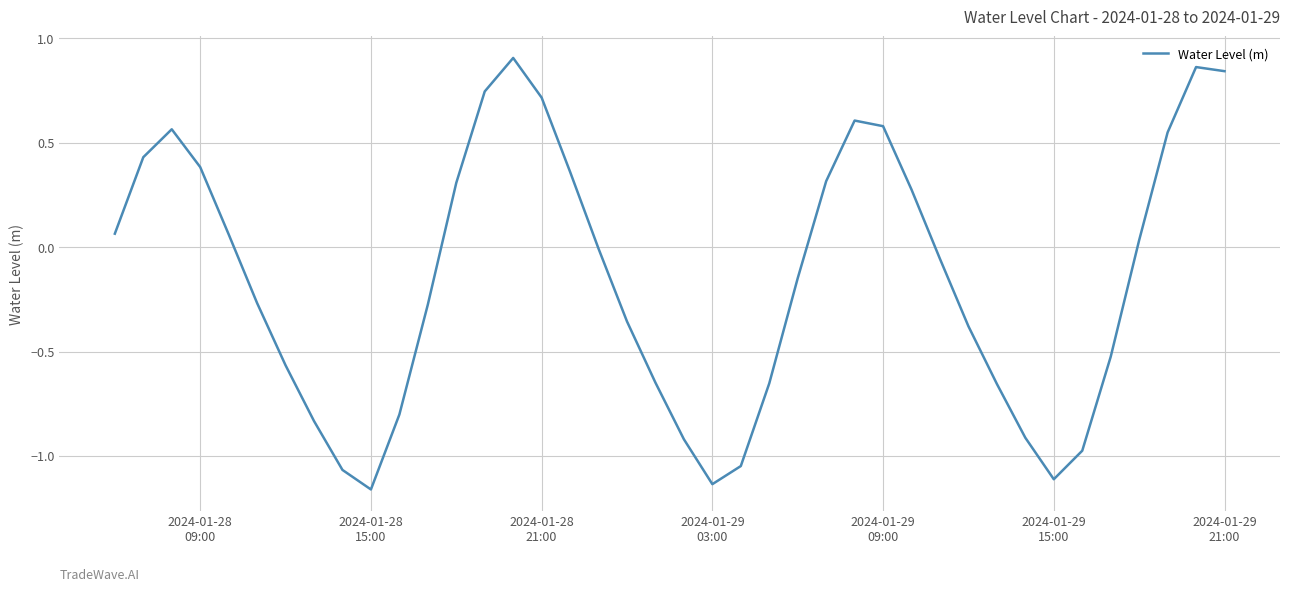

What is the difference between the maximum and minimum values?

2.1